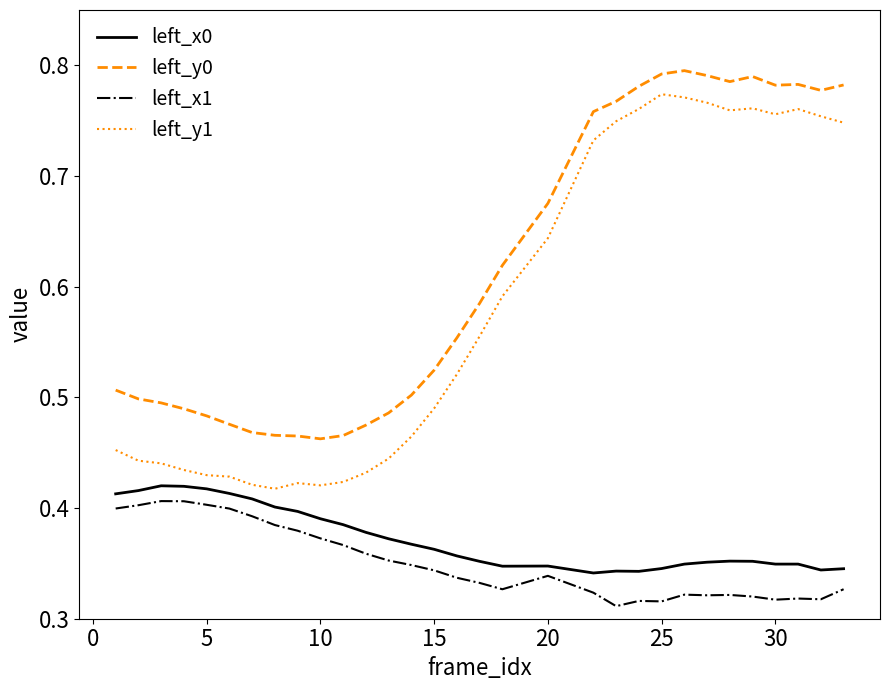

True or false: left_y1 and left_x1 intersect in this chart.

False